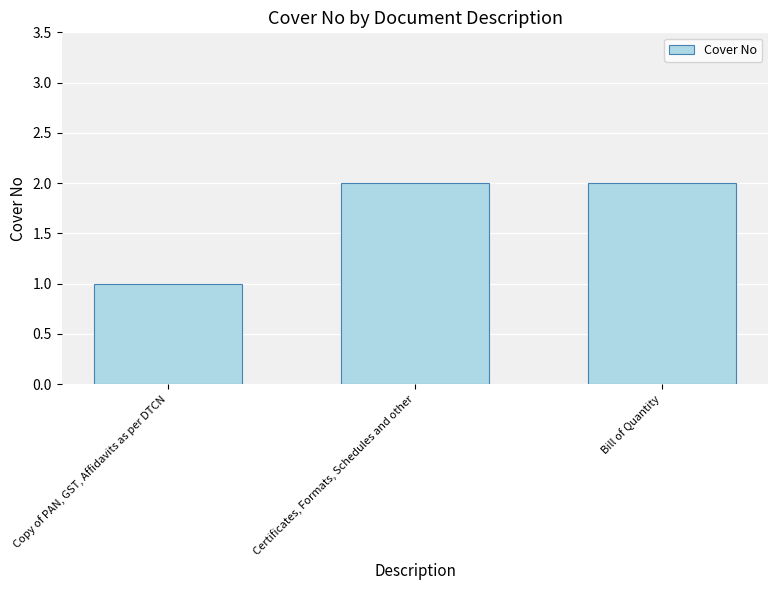

The chart shows a value of 1 at Copy of PAN, GST, Affidavits as per DTCN. True or false?

True